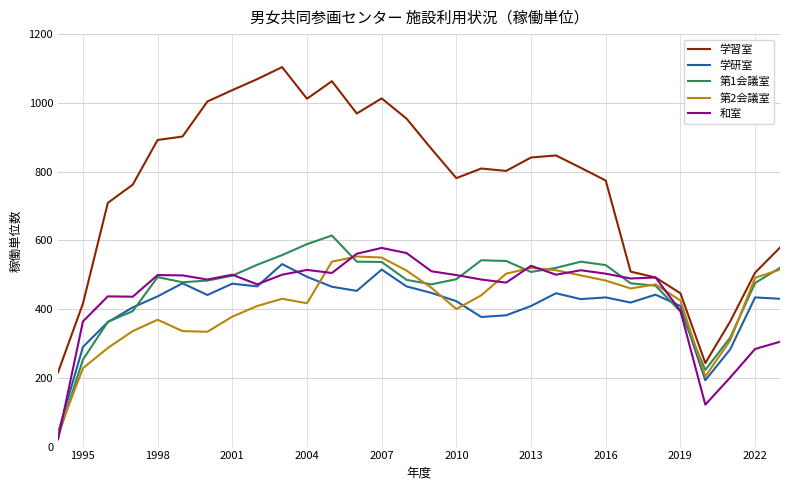

Which series has the largest total across all categories?

学習室